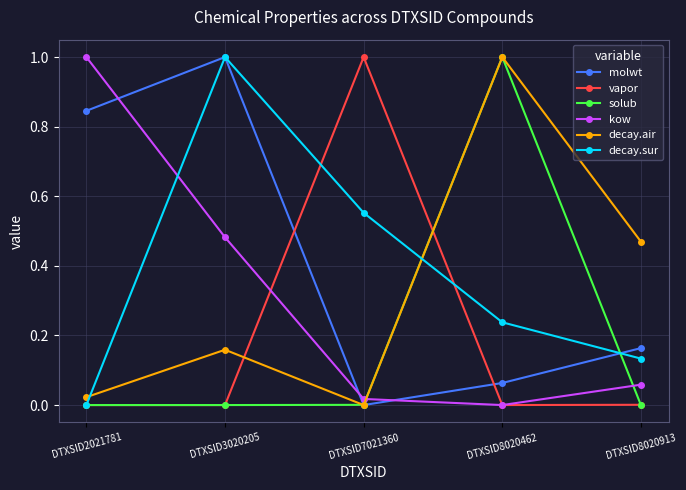

What is the maximum value shown in the chart?

1.0